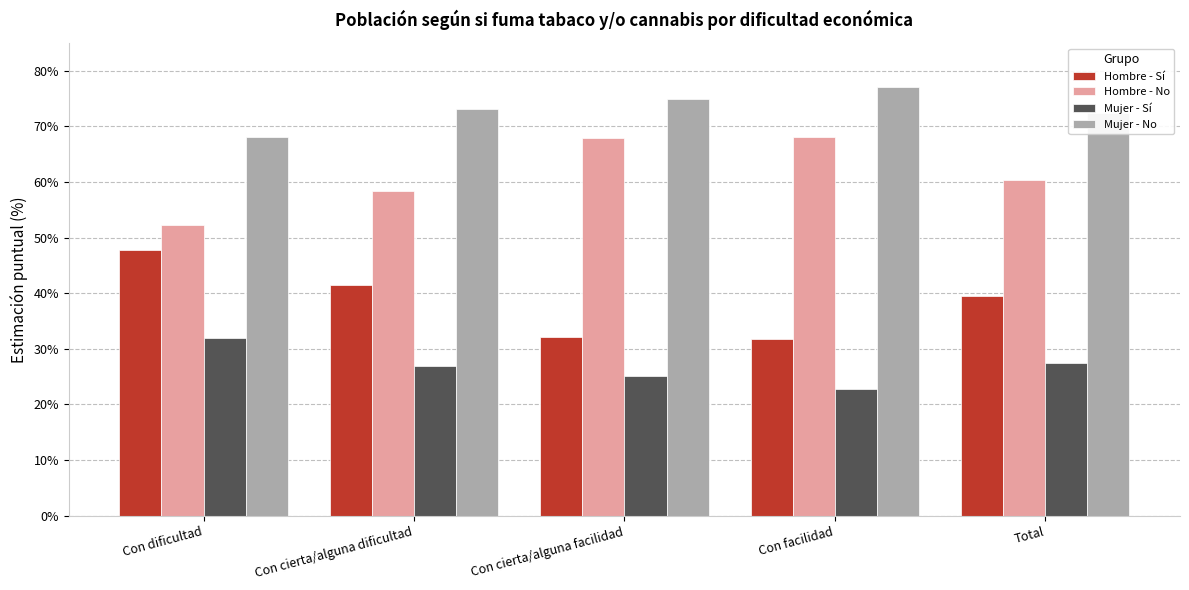

Are the bars grouped side by side (vs. stacked)?

Yes